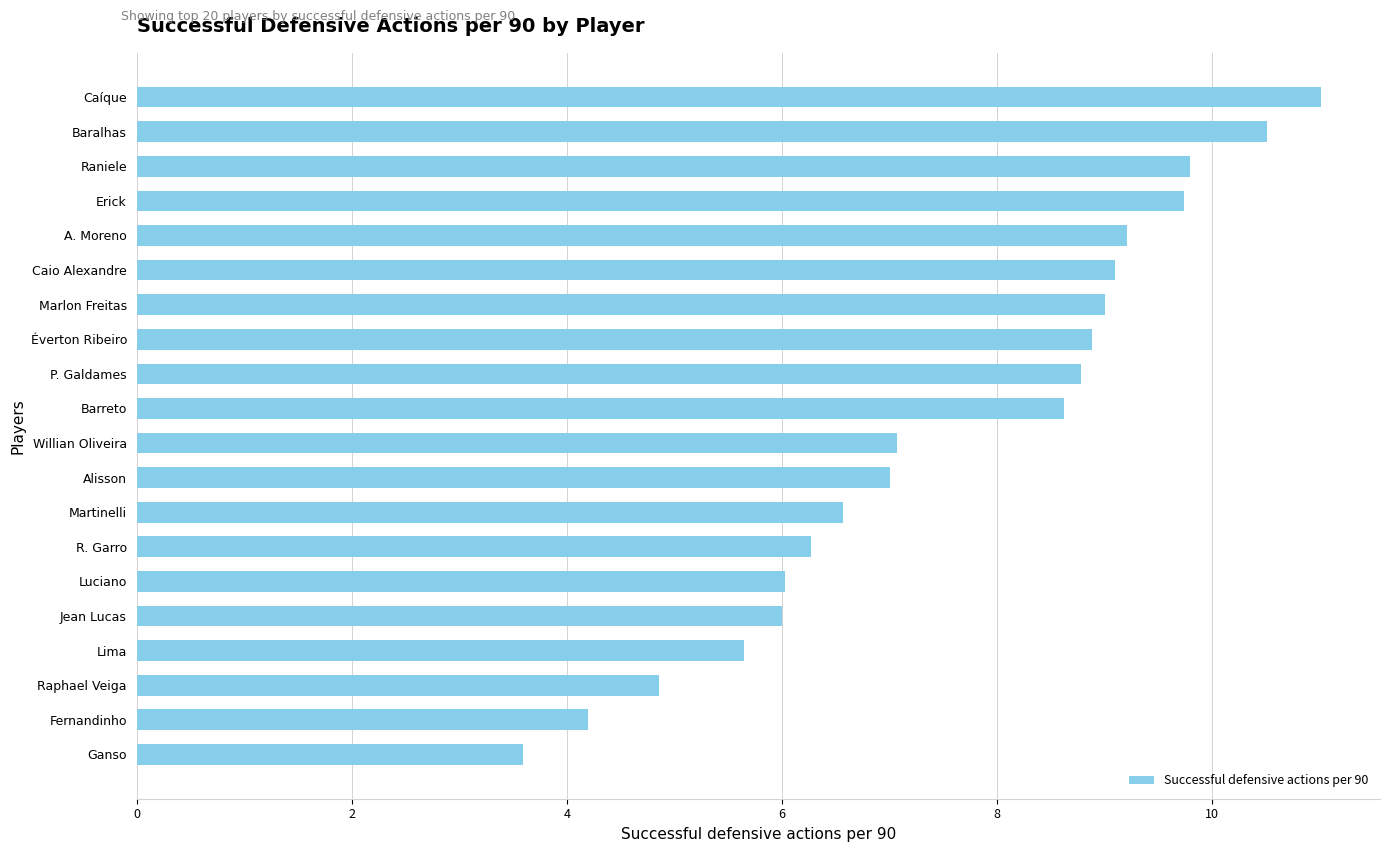

What is the change in value from Raniele to Barreto?

-1.2